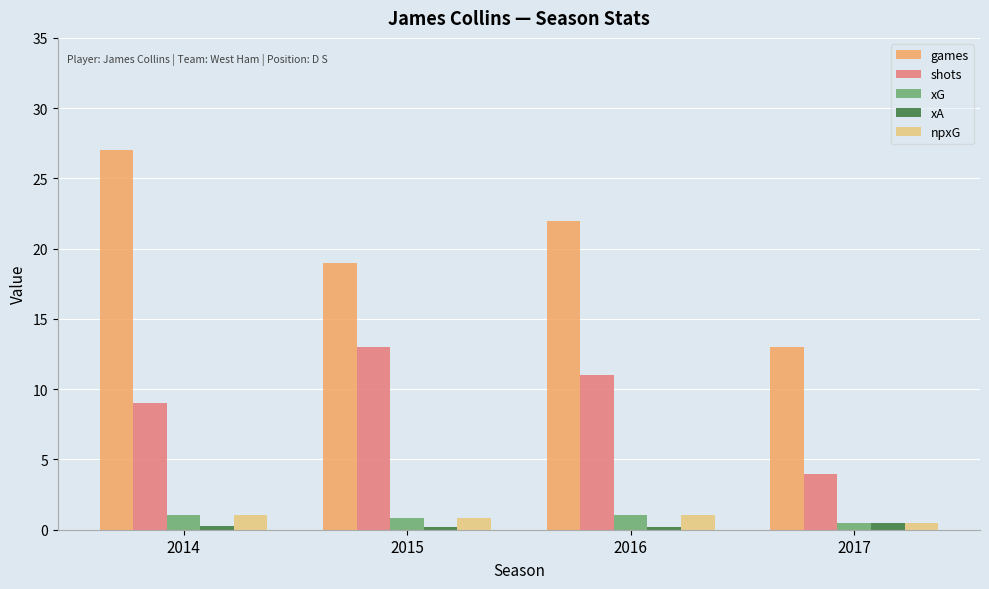

Is the value of shots at 2016 greater than the value of xA at 2016?

Yes